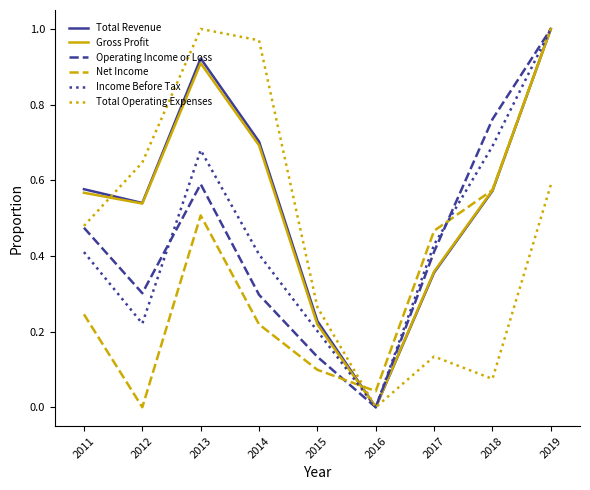

At which category is the sum across all series the highest?

2019